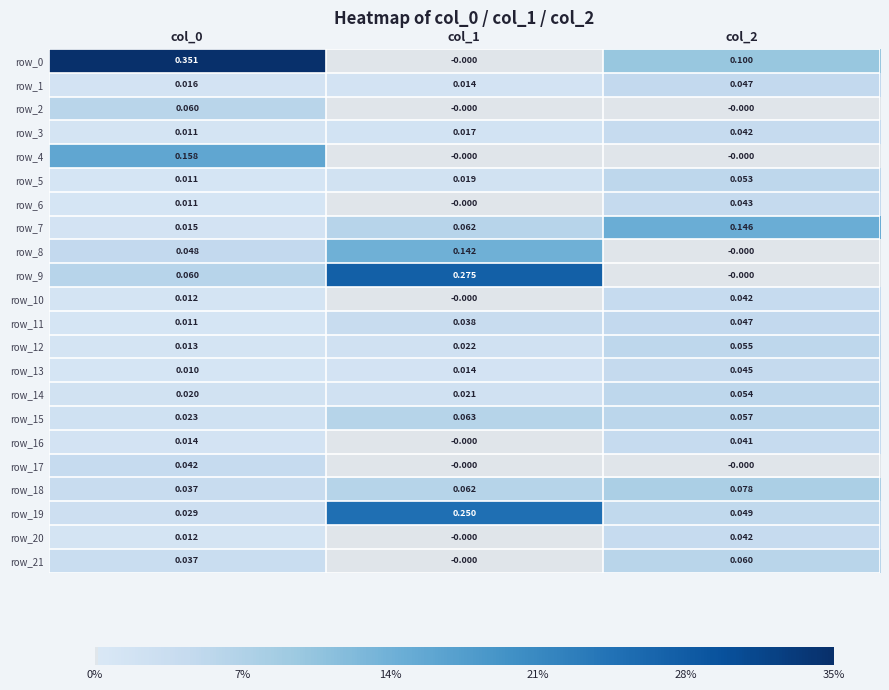

Count the number of categories in the chart.

3